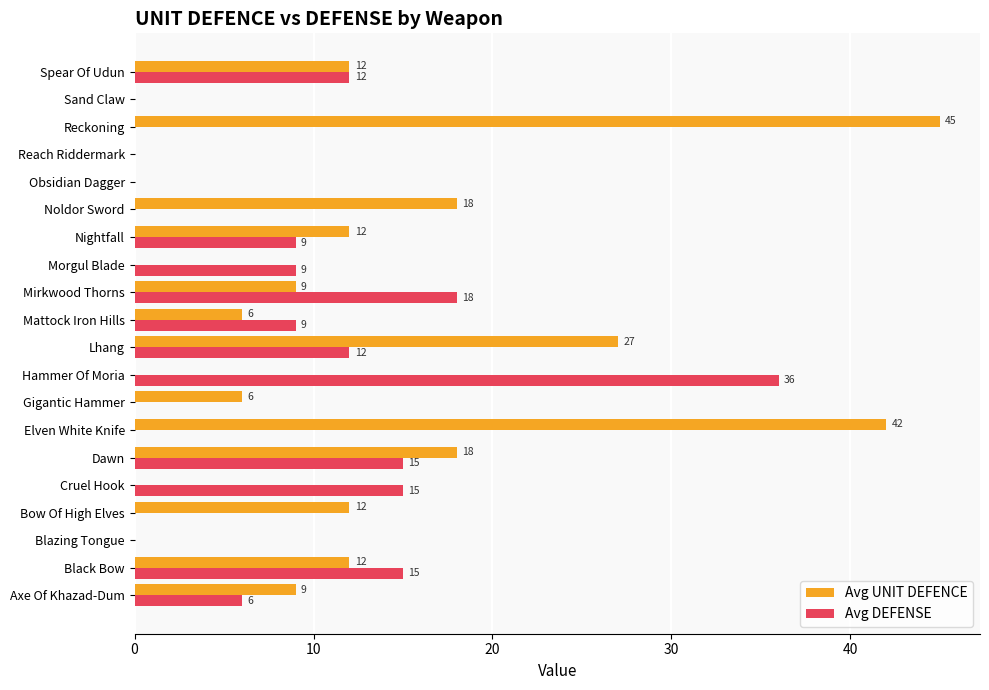

How many Avg UNIT DEFENCE values are between 0 and 18?

17